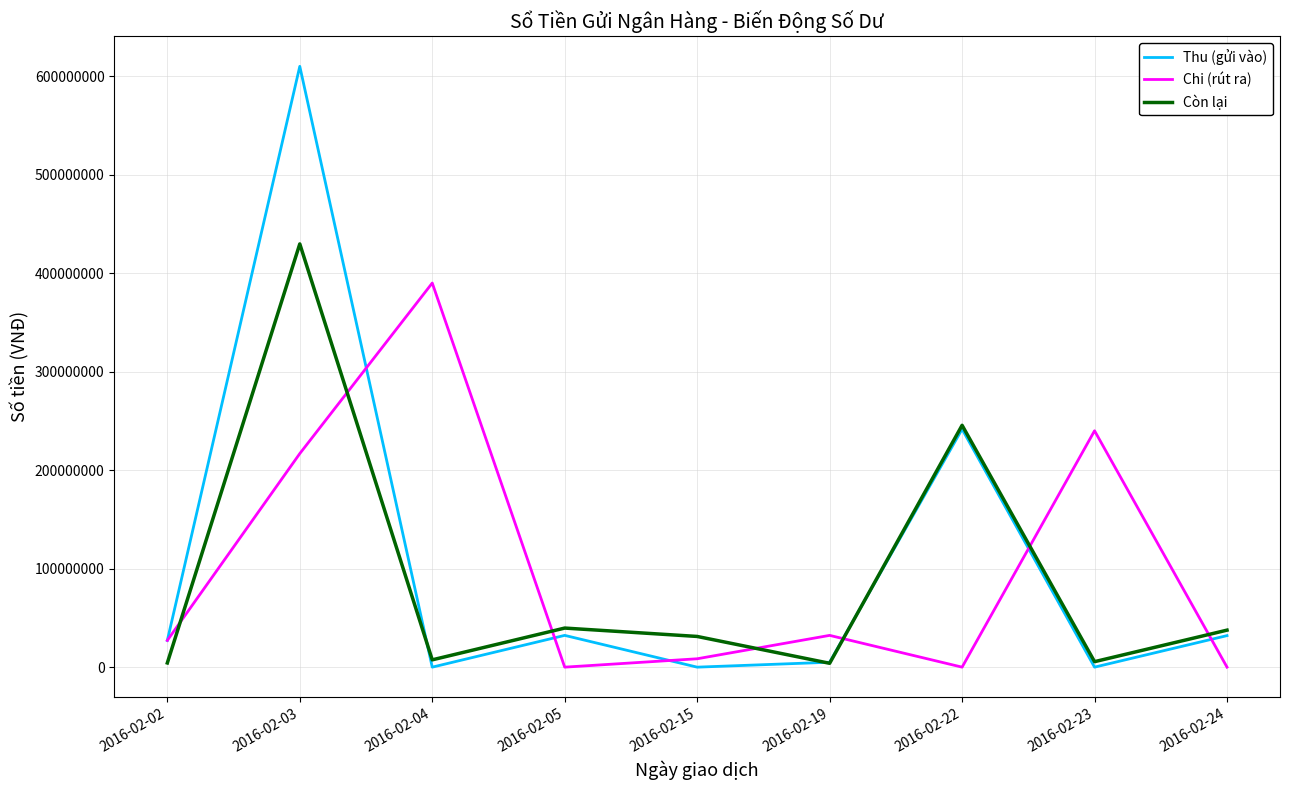

At which category is the sum across all series the highest?

2016-02-03